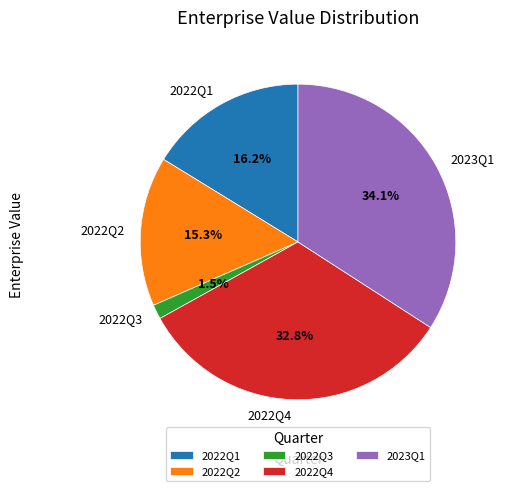

To the nearest percent, what is the difference between the largest and smallest slice percentages?

33%